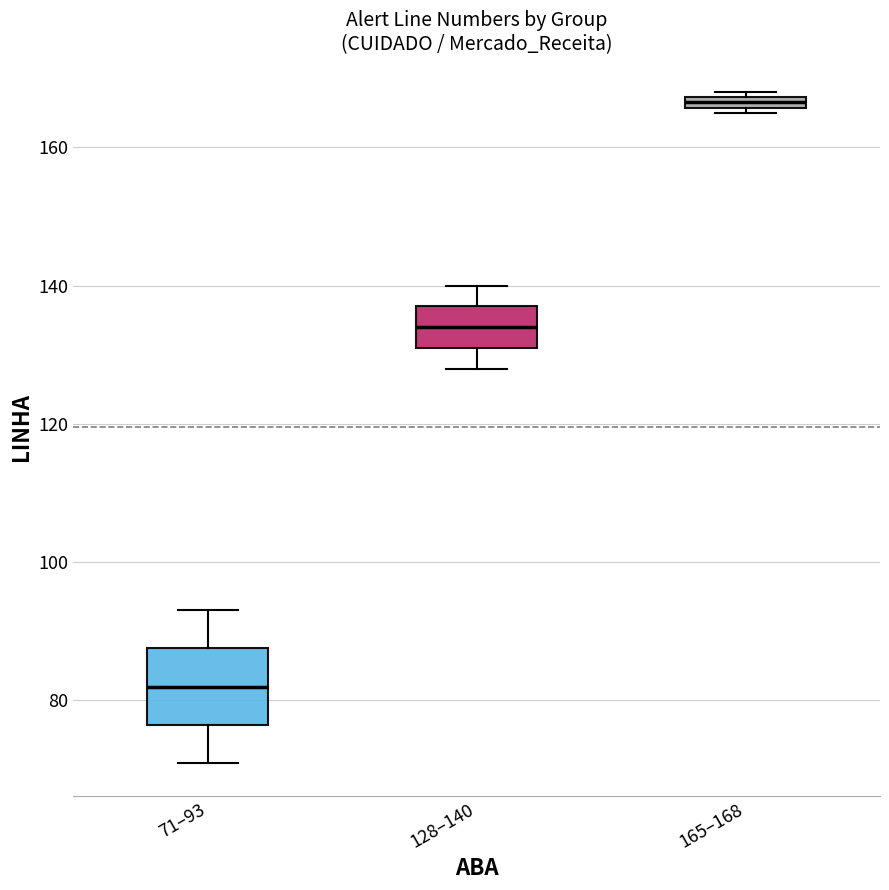

Which box's median line is the lowest?

71–93